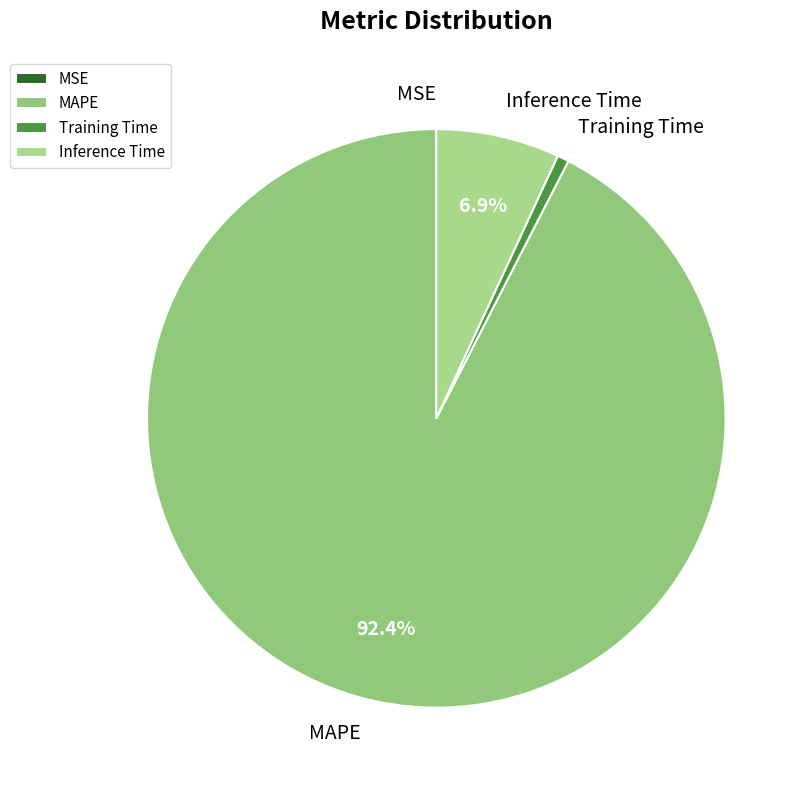

Is there any slice that represents more than half of the pie?

Yes